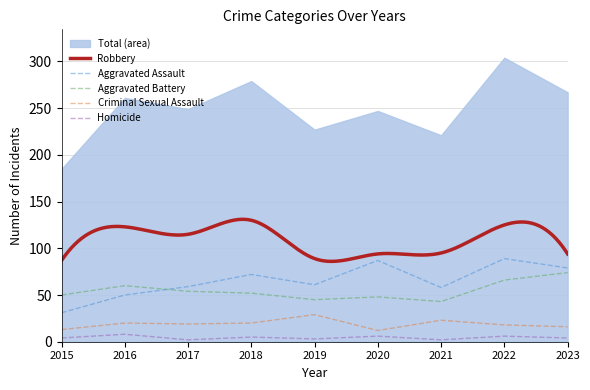

At which category is the sum across all series the highest?

2022